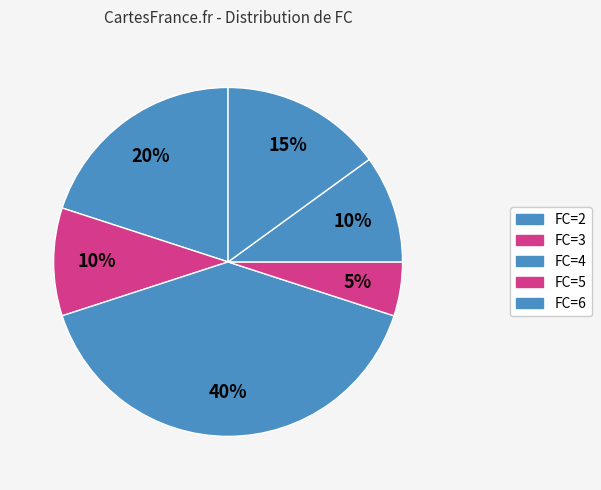

Which slice is the smallest?

6